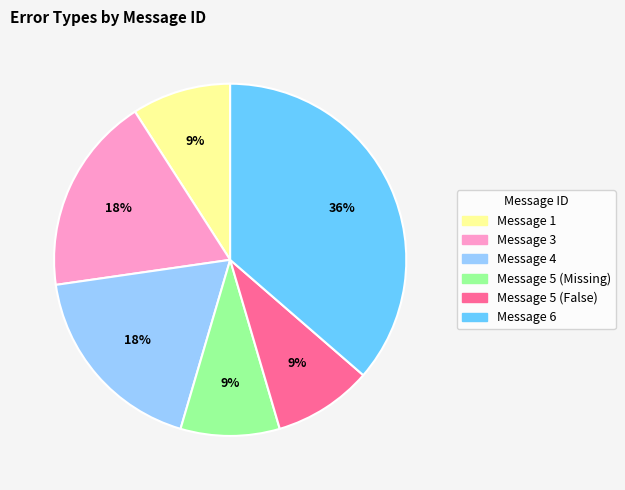

Is there any slice that represents more than half of the pie?

No